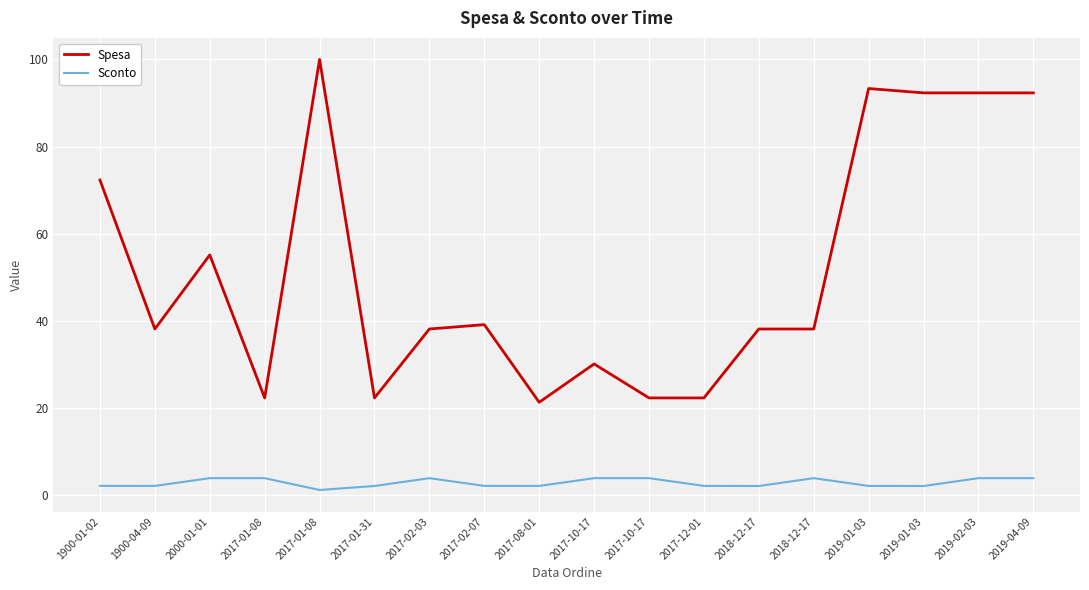

What are all the series names shown in the legend?

Spesa, Sconto